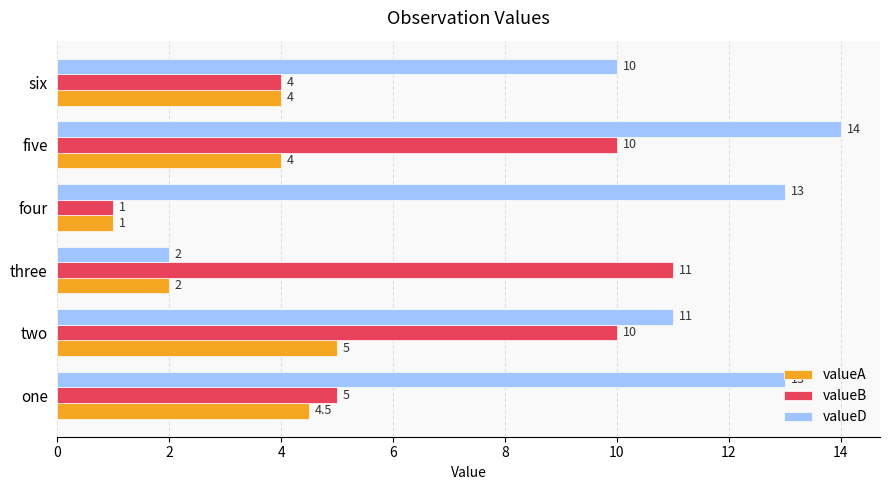

At how many categories does at least one series exceed 5?

6